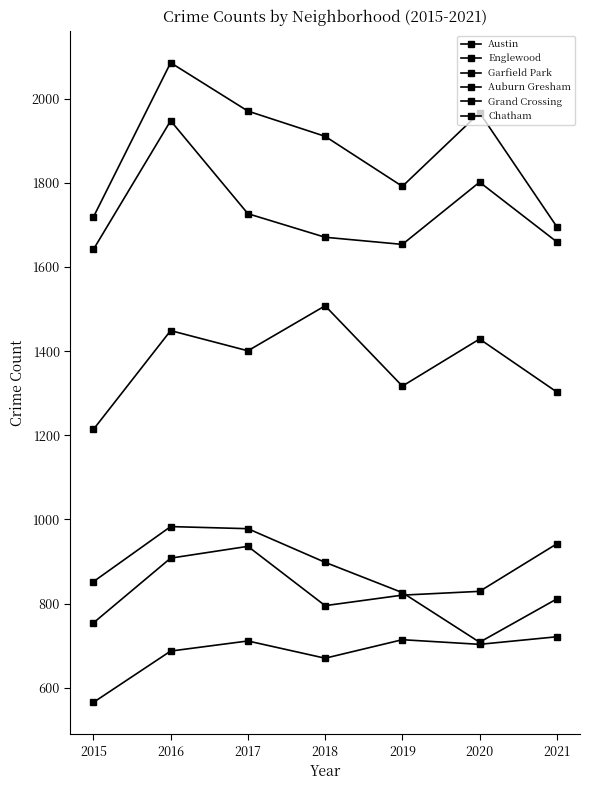

What is the value of the Auburn Gresham point at the 6th from the left?

708